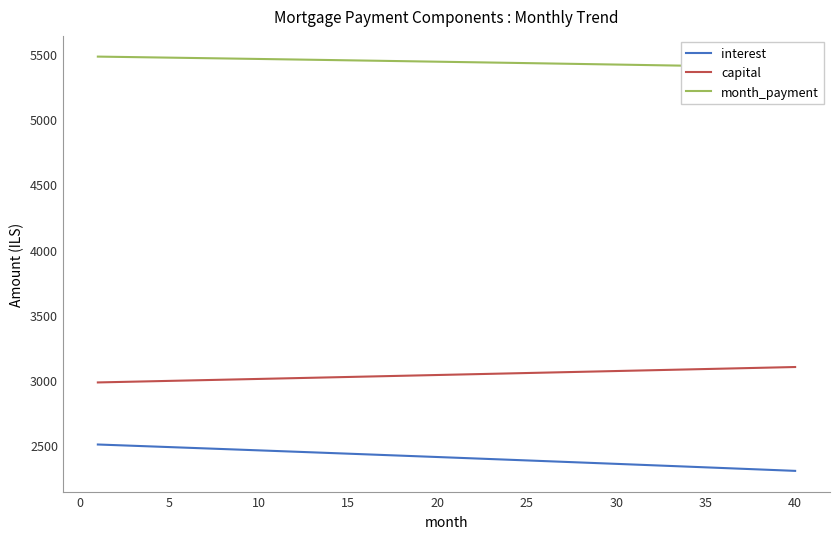

True or false: capital and interest intersect in this chart.

False